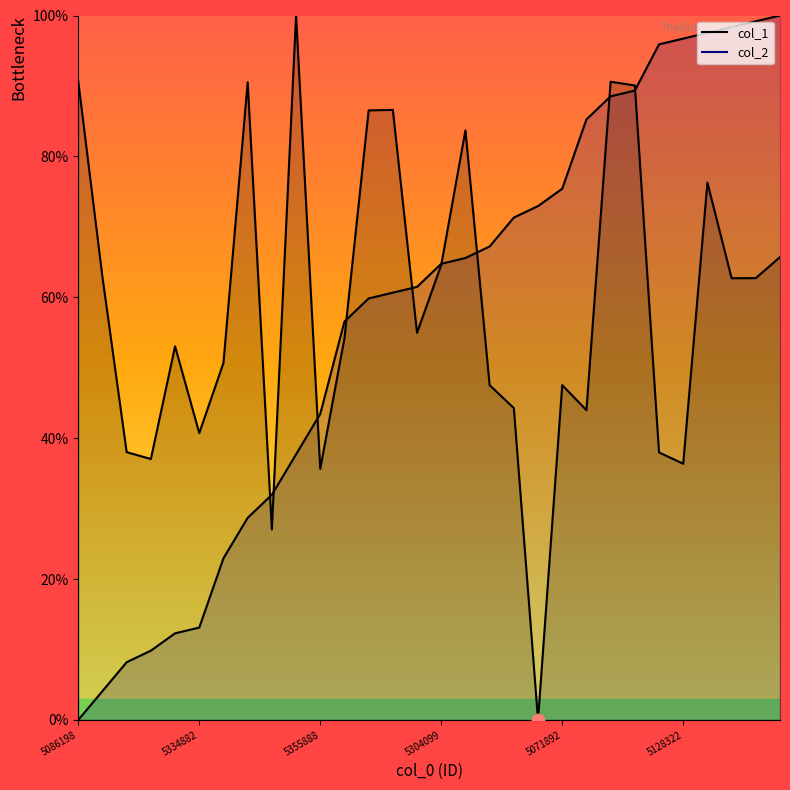

What is the total value across all series at 5090180?

65.3